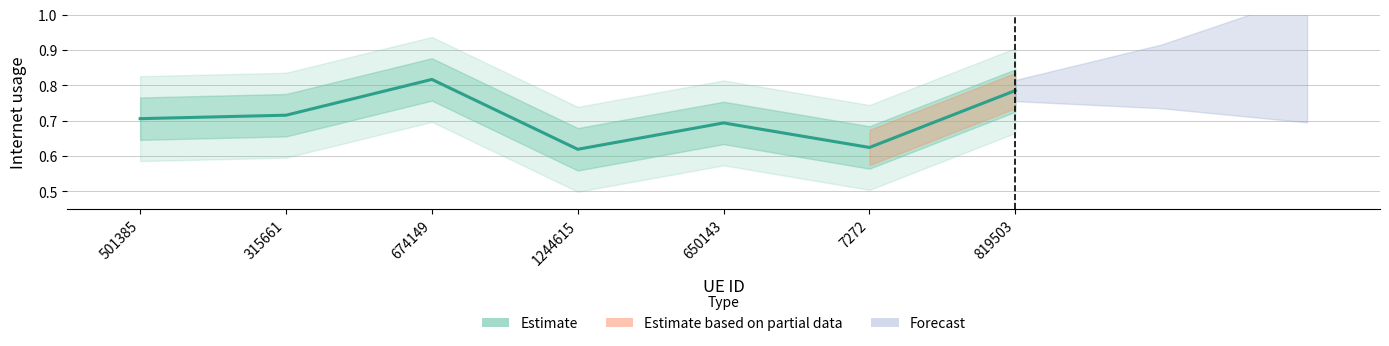

Read the value at 501385.

0.7